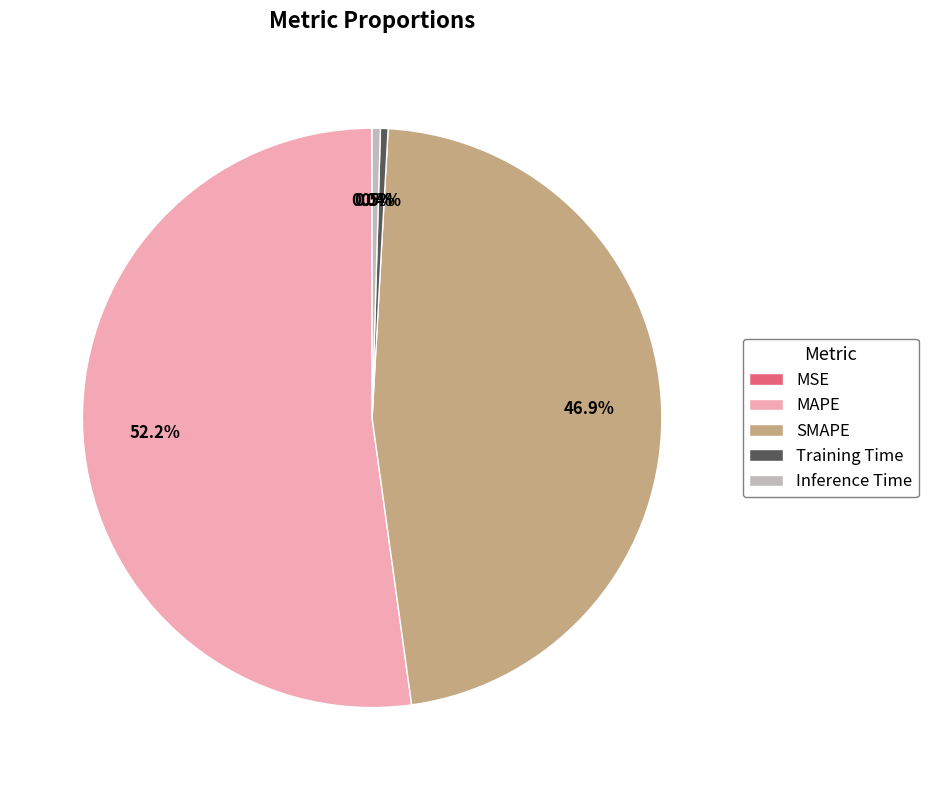

Between Inference Time and MAPE, which is larger?

MAPE